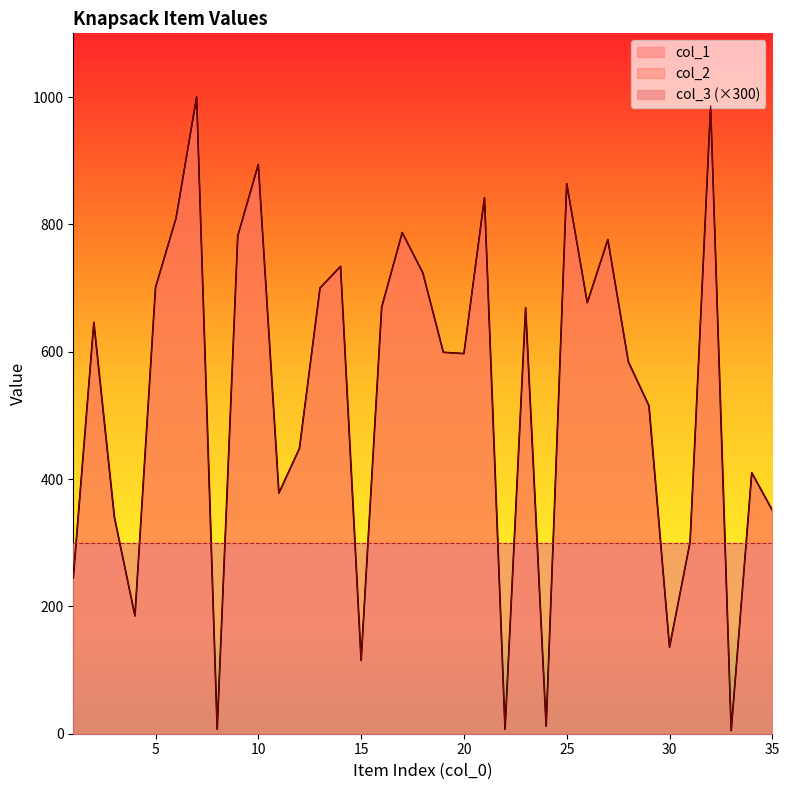

What is the total value across all series at 12?

896